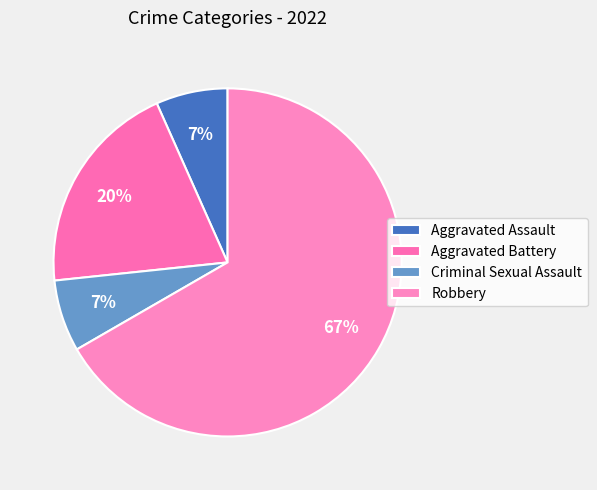

What is the change in value from Aggravated Battery to Criminal Sexual Assault?

-2